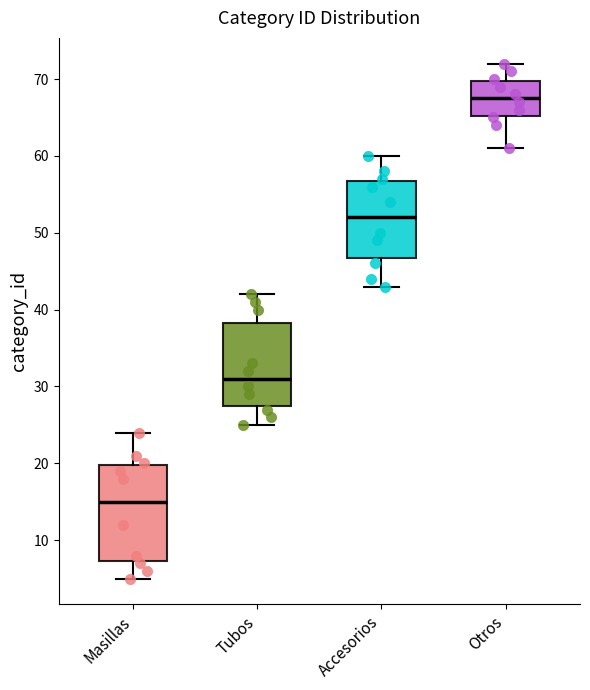

Which box is the tallest, from its lower edge to its upper edge?

Masillas